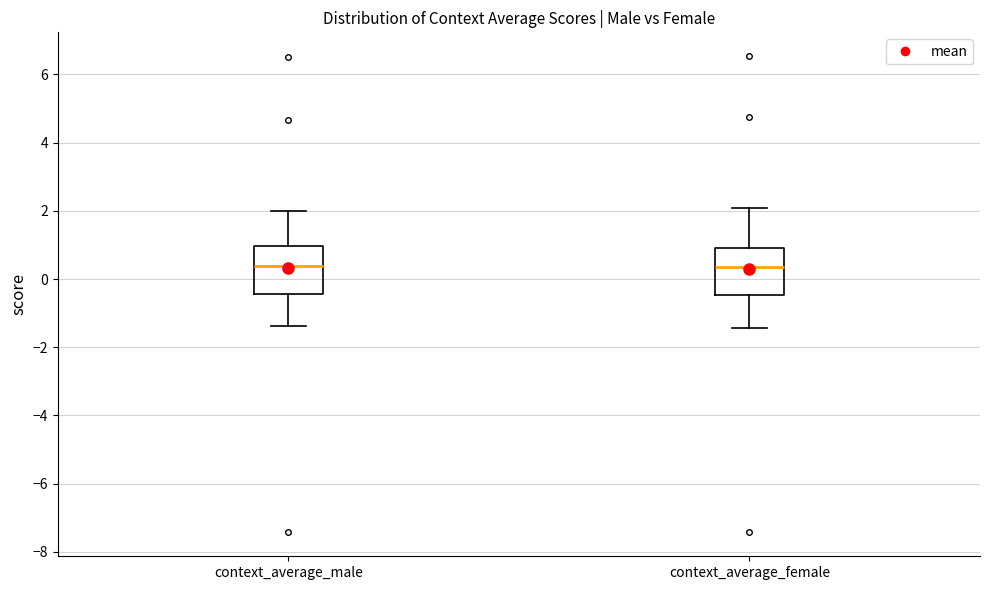

Reading left to right, read every box against the y-axis: the position of its median line, the range the box covers, and the ends of its whiskers. The values are not printed on the chart, so give them approximately, as read against the axis.

context_average_male: median 0.4, box -0.4 to 1.0, whiskers -1.4 to 2.0
context_average_female: median 0.4, box -0.4 to 1.0, whiskers -1.4 to 2.0